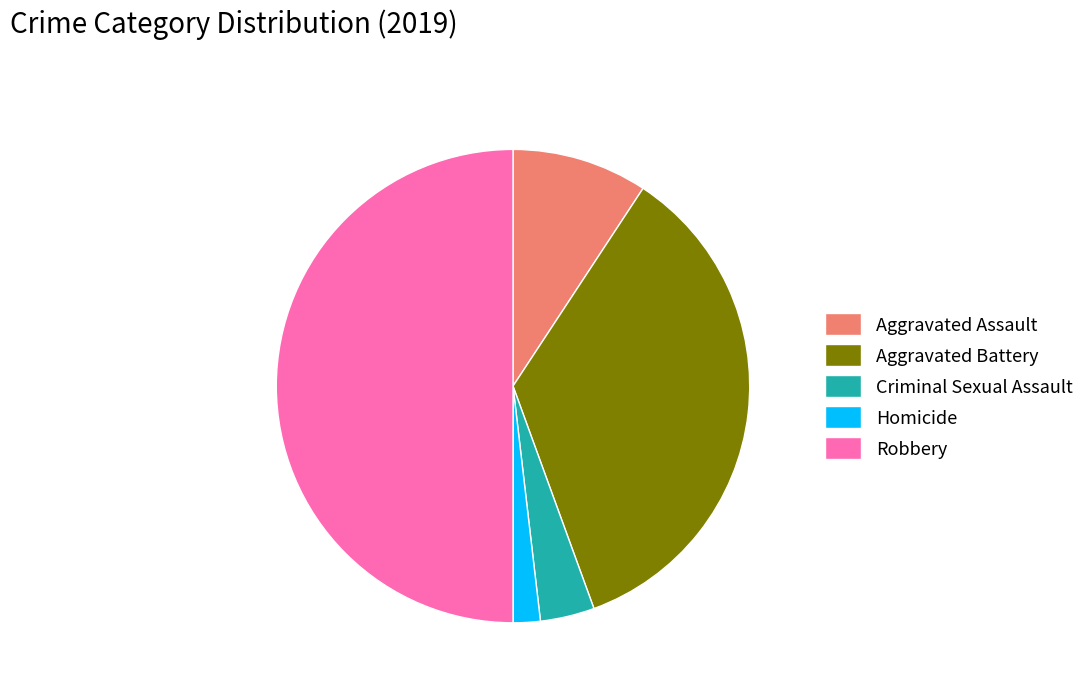

Does Criminal Sexual Assault account for over 50% of the chart?

No